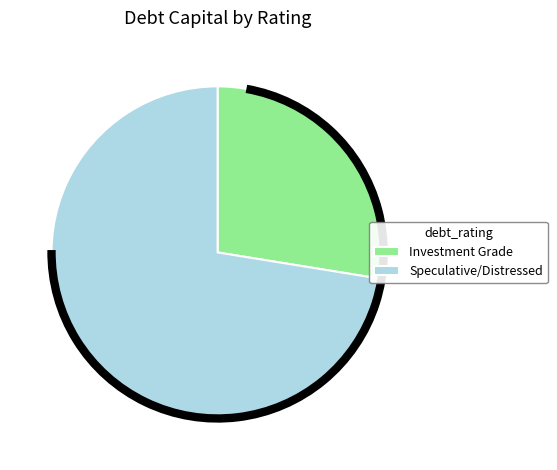

Rank the categories by value from highest to lowest.

Speculative/Distressed, Investment Grade